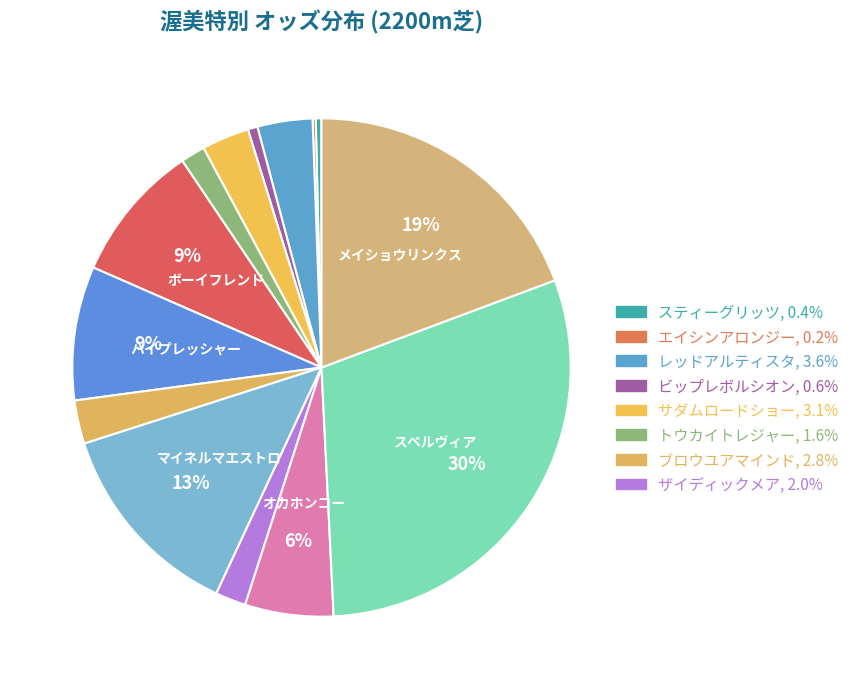

Which slice is the smallest?

エイシンアロンジー(7)